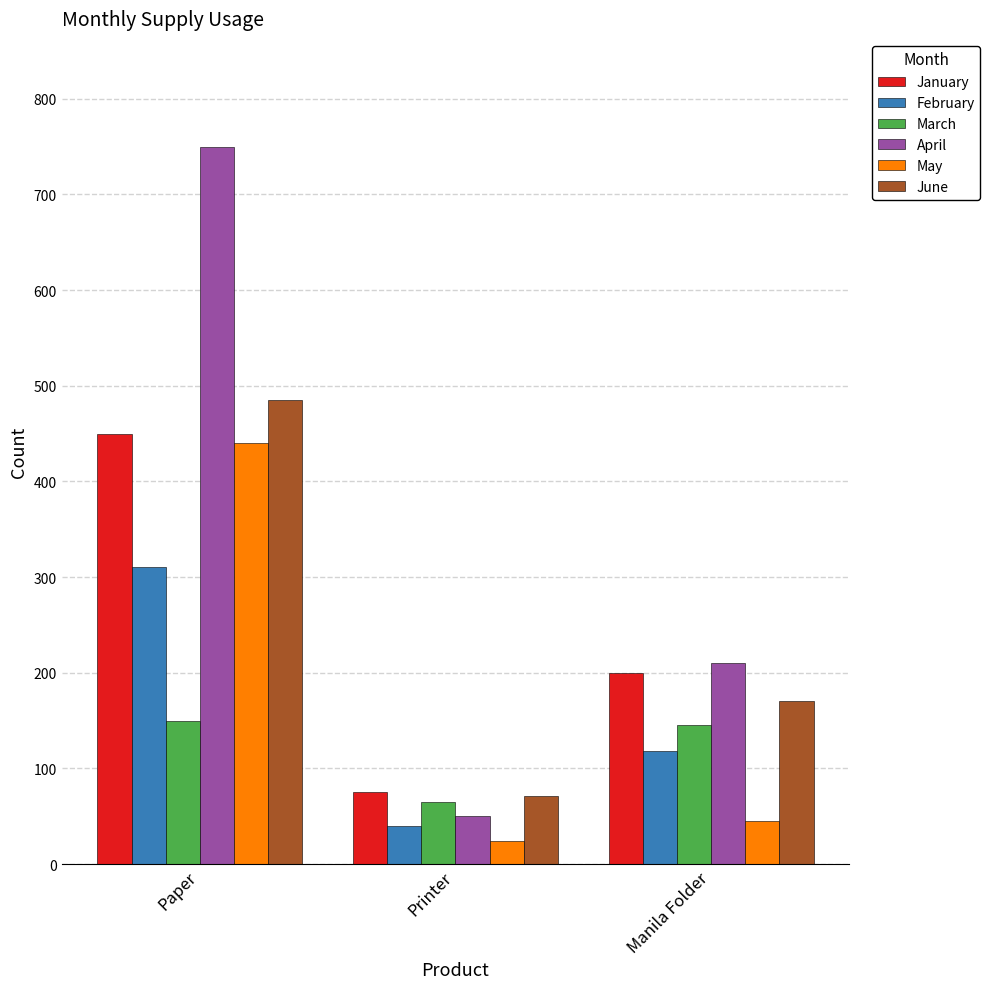

Is it true that January equals 75 at Printer?

True